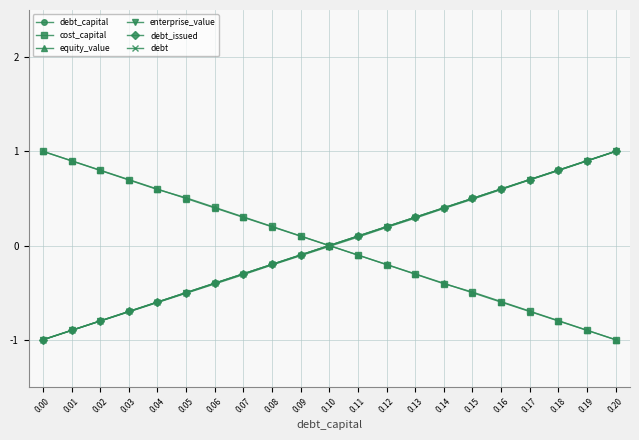

Which series changed the most between 0.05 and 0.06?

cost_capital